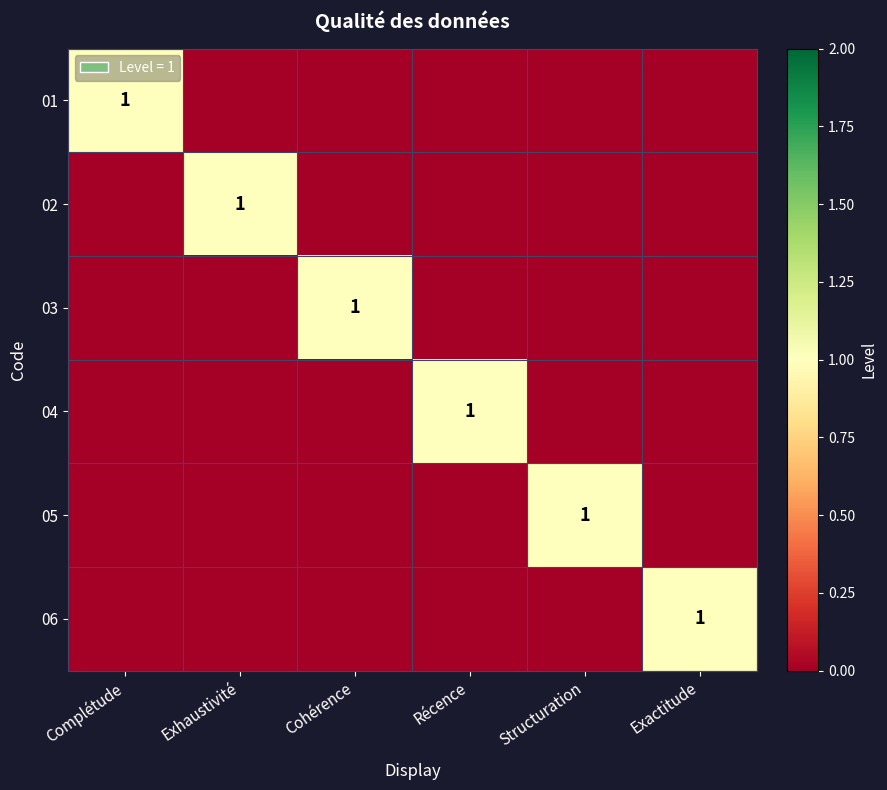

What is the sum of all 03 values?

1